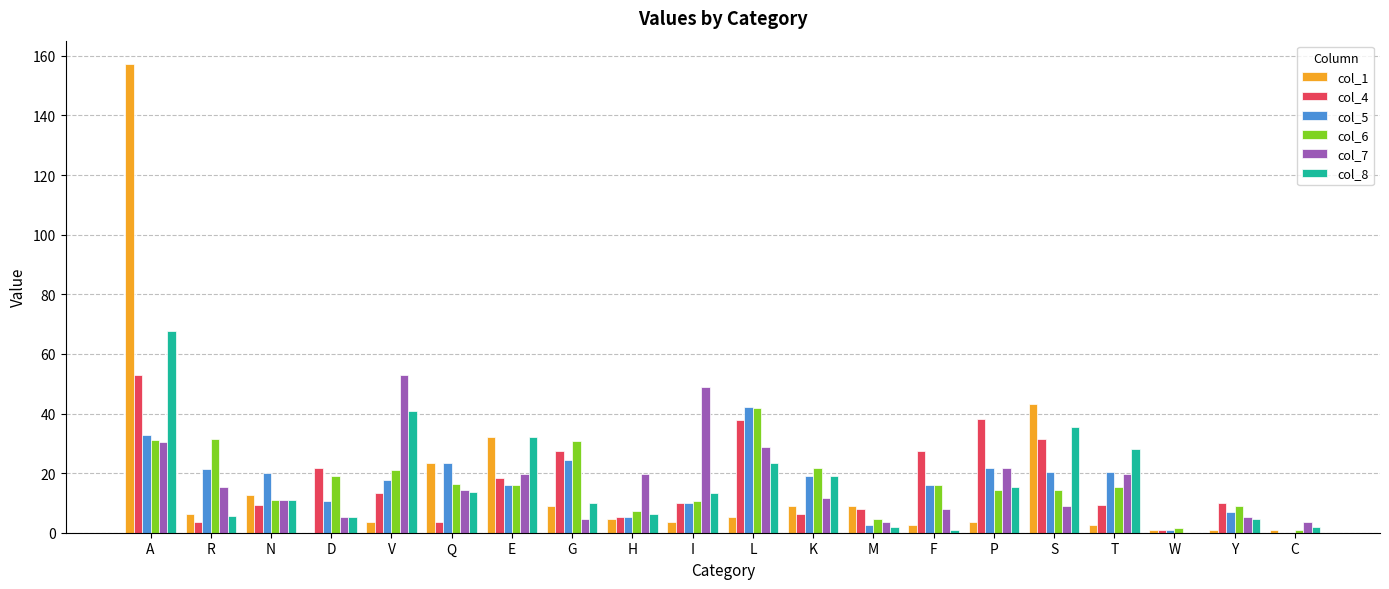

The value of col_7 at I is 86.7. True or false?

False